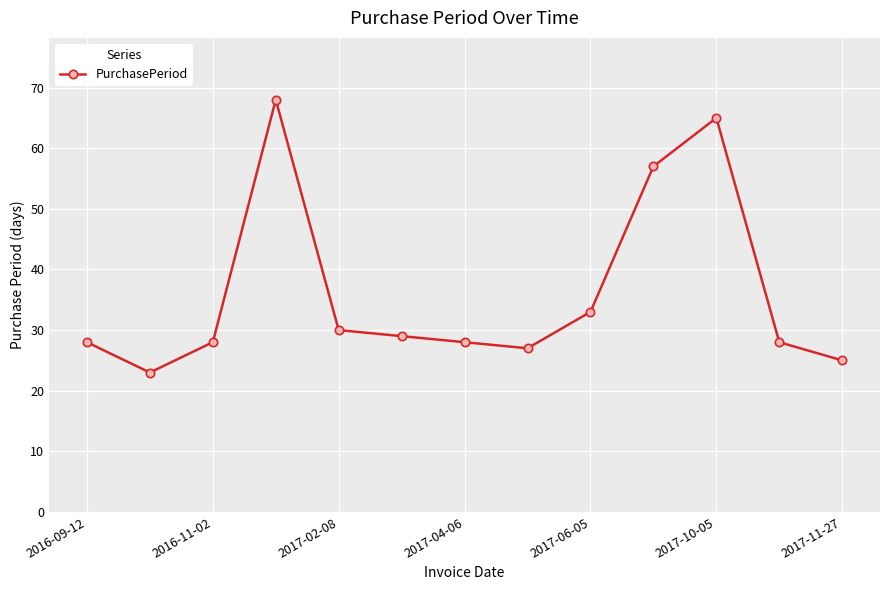

Reading left to right, what are all the values shown in this chart?

28	23	28	68	30	29	28	27	33	57	65	28	25